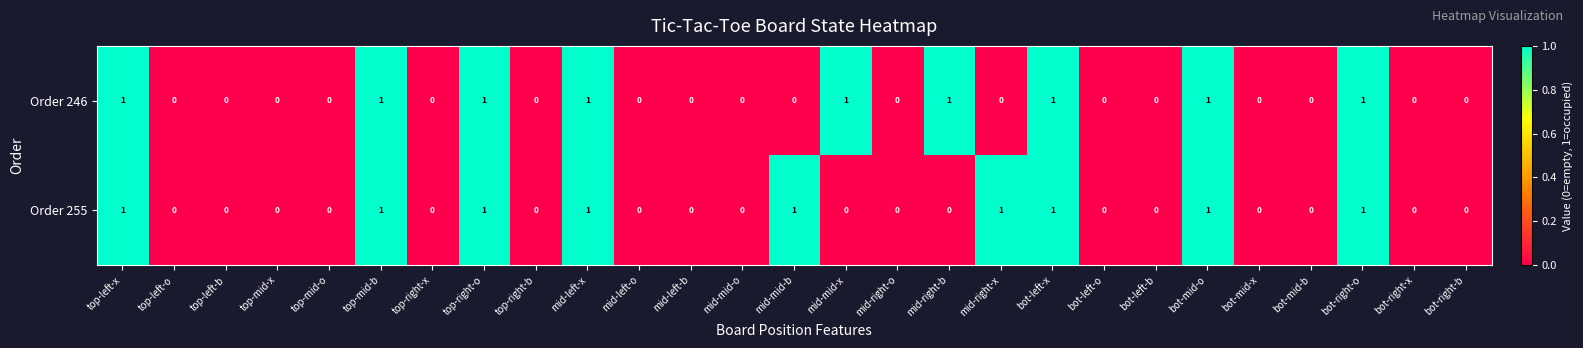

How many Order 246 values are between 0 and 1?

27